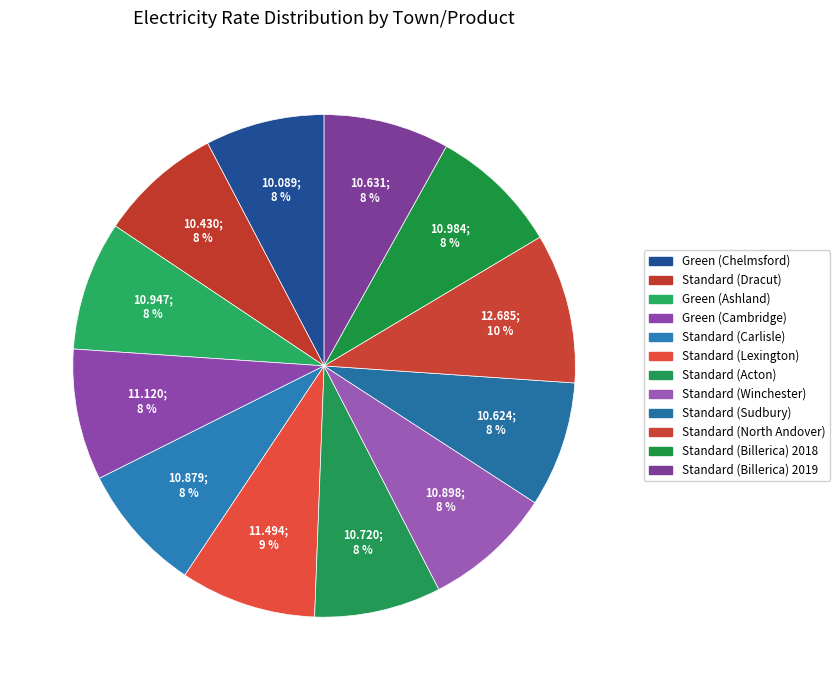

Combined, do Green (Ashland) and Standard (Winchester) account for over 50%?

No